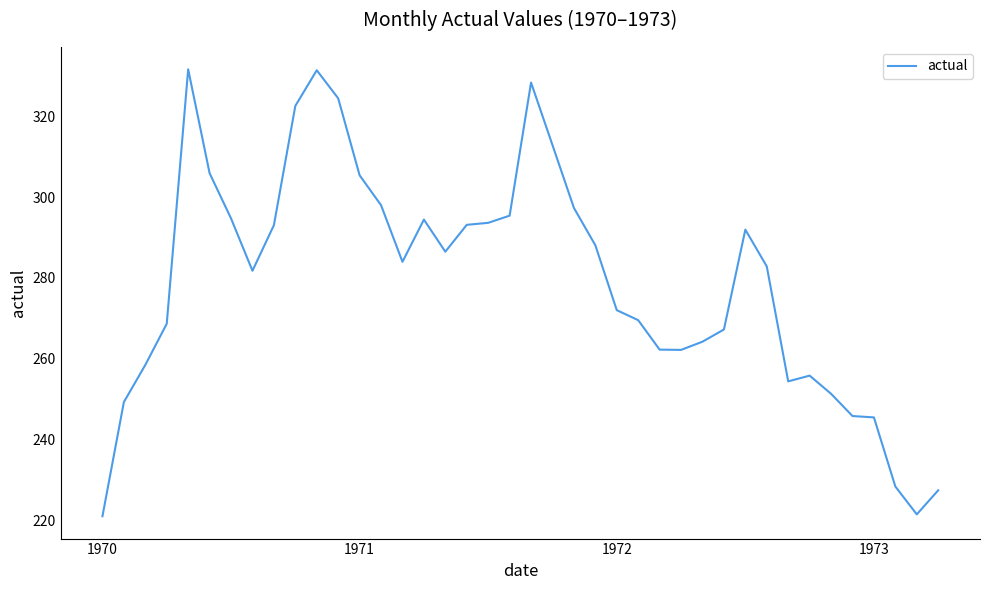

What is the maximum value shown in the chart?

331.6